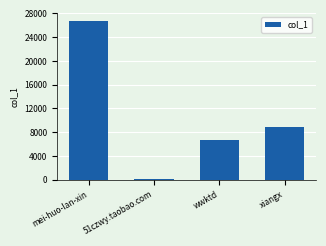

Are the bars horizontal?

No